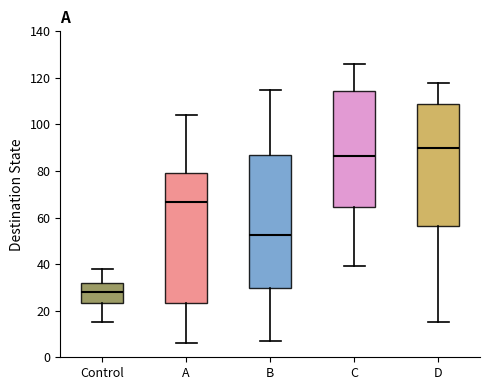

Where is the upper edge of the box for Control on the y-axis? The values are not printed on the chart, so give them approximately, as read against the axis.

32